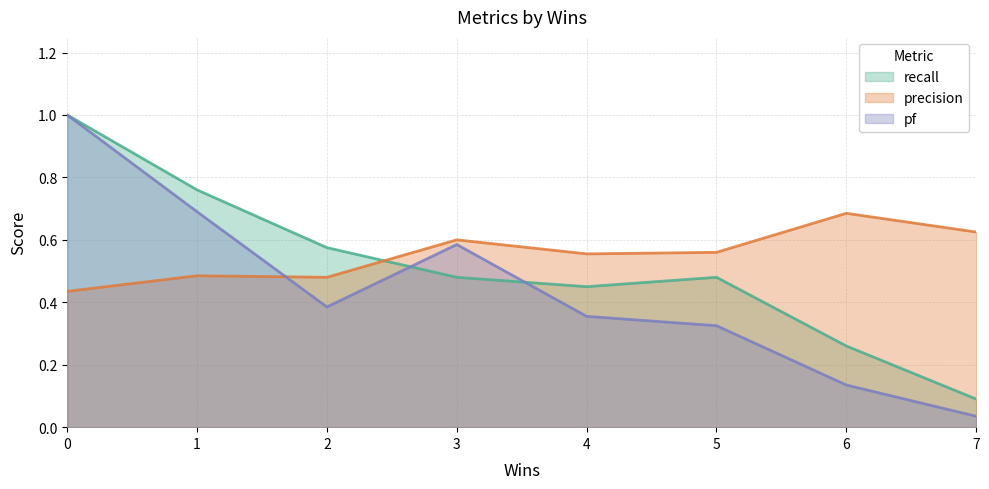

Is it true that precision equals 0.4 at 7?

False